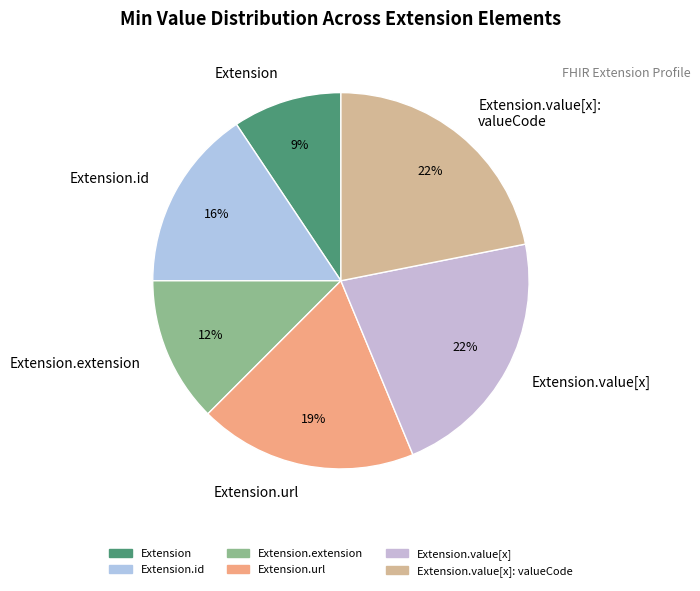

Which slice is the smallest?

Extension